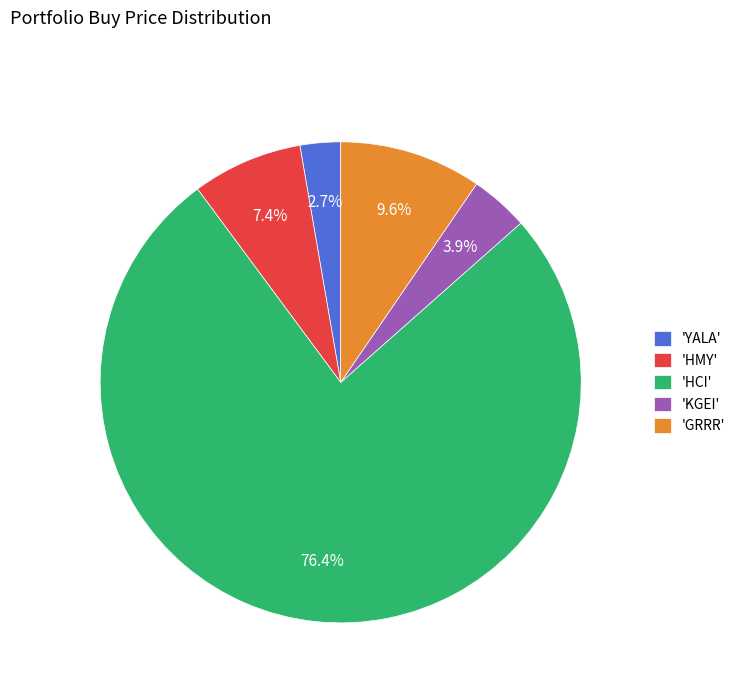

What is the ratio of the value at 'KGEI' to the value at 'YALA'?

1.4